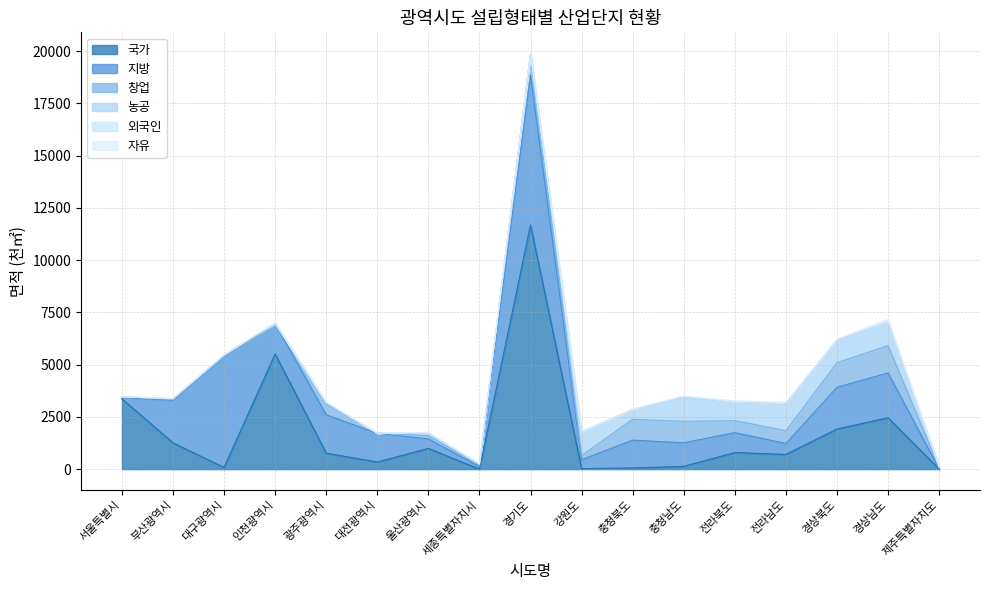

Which category has the highest value in the 자유 series?

경상남도